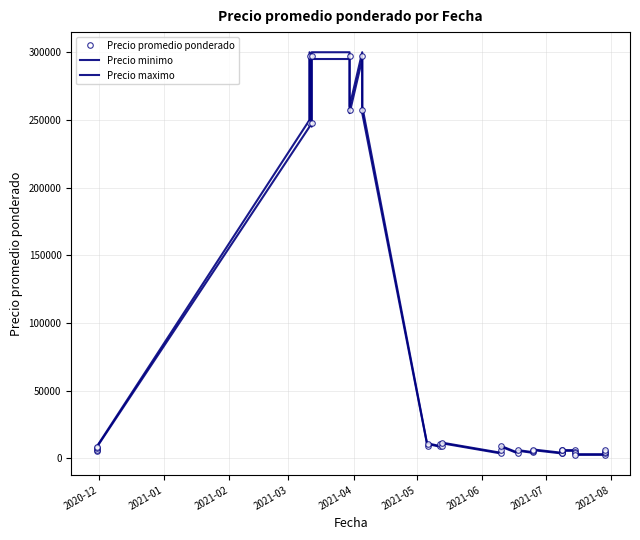

True or false: Precio promedio ponderado has a value of 1560 at 18.

False